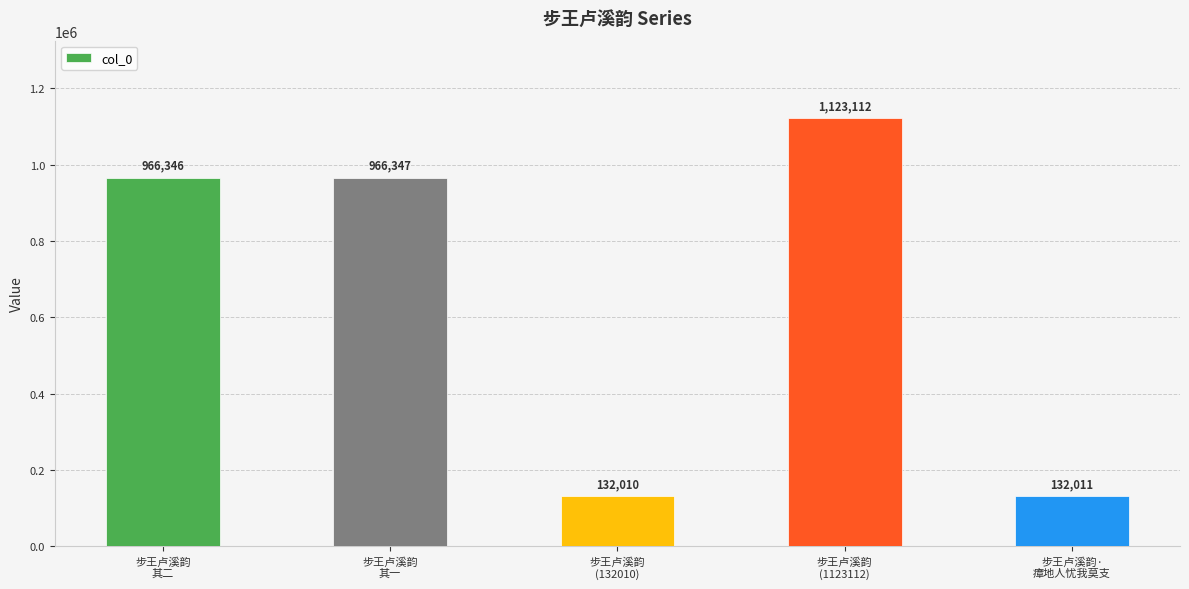

Reading right to left, list all the values displayed in this chart.

步王卢溪韵·
瘴地人忧我莫支=132011	步王卢溪韵
(1123112)=1123112	步王卢溪韵
(132010)=132010	步王卢溪韵
其一=966347	步王卢溪韵
其二=966346